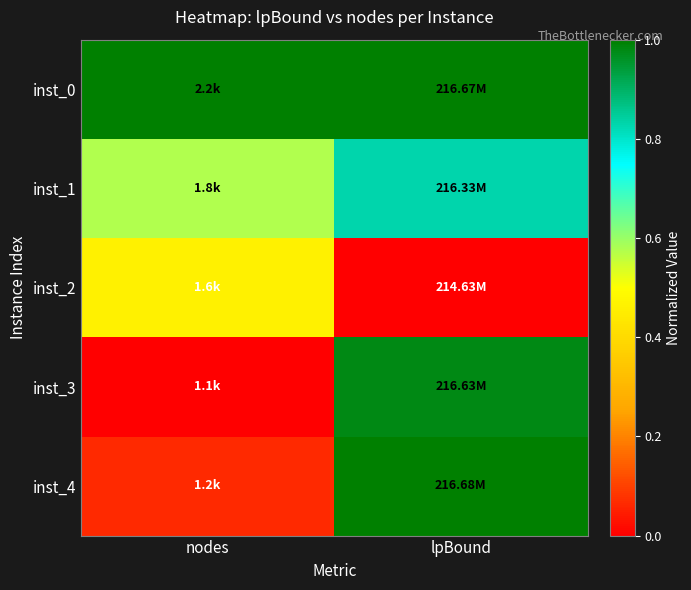

How many data points does each series have?

2